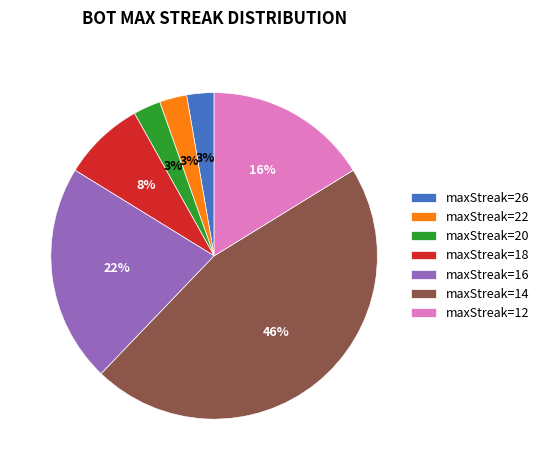

Is there any slice that represents more than half of the pie?

No